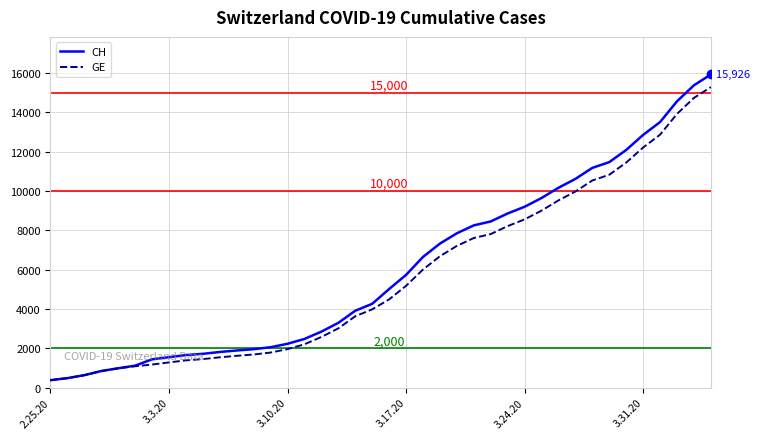

Which series has the largest range (max minus min)?

CH